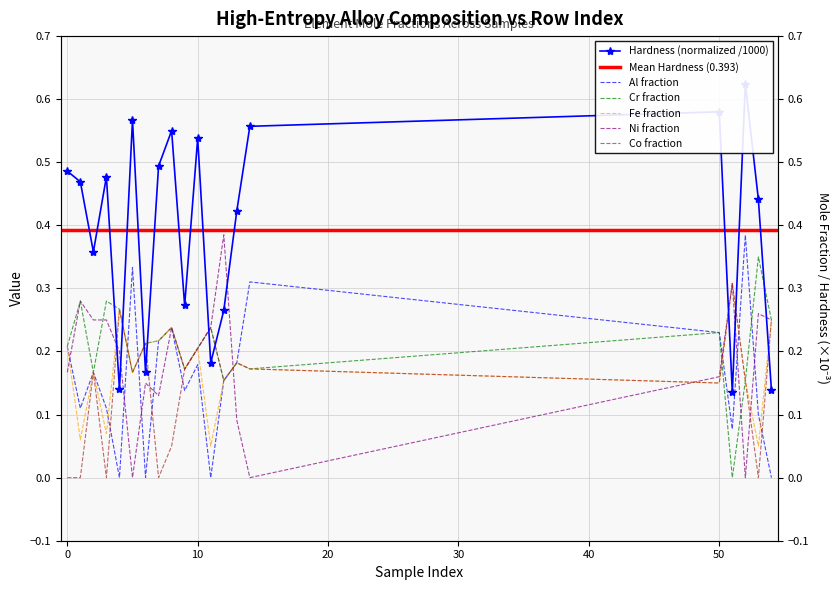

What is the average value of the Co series?

0.1